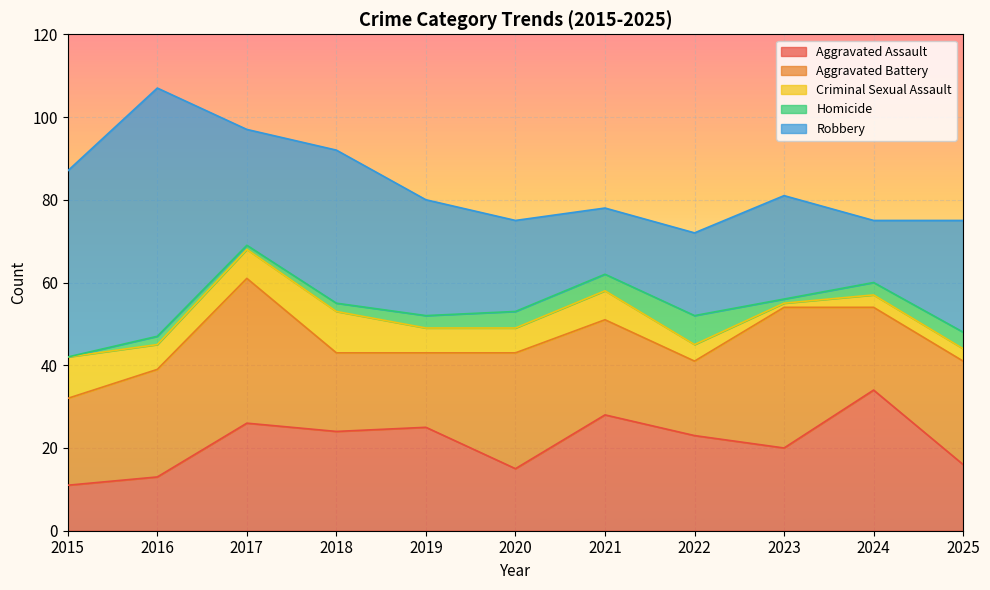

What is the difference between the maximum and minimum values in the Robbery series?

45